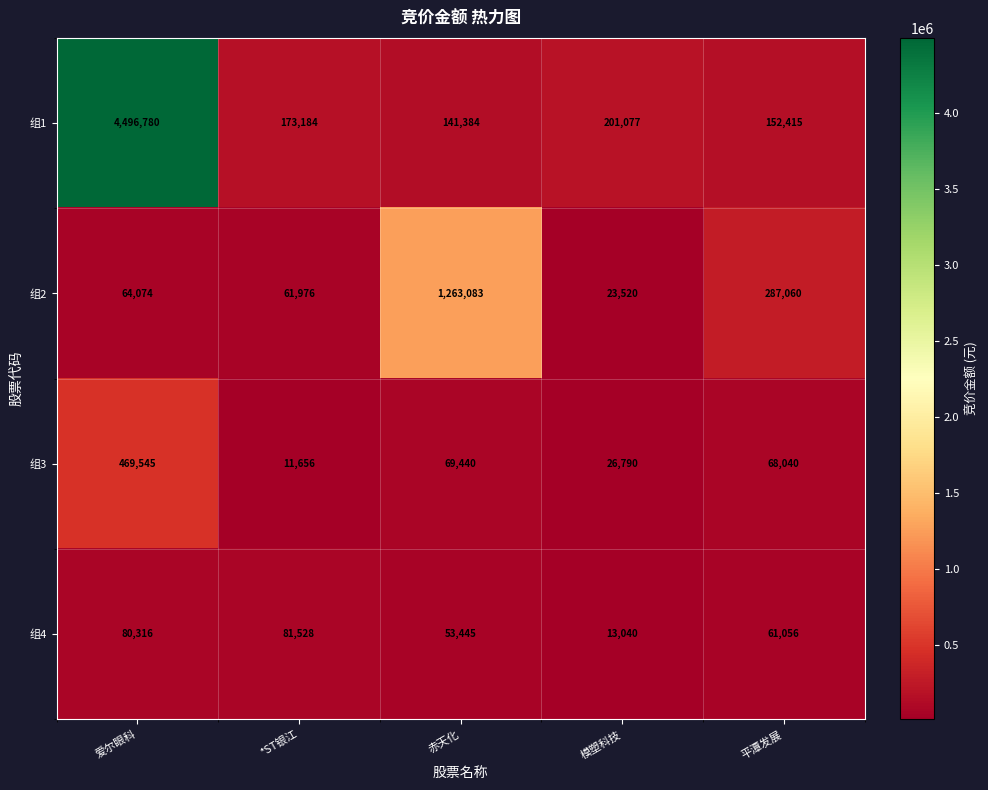

The 组2 series shows 61976 at *ST银江. True or false?

True